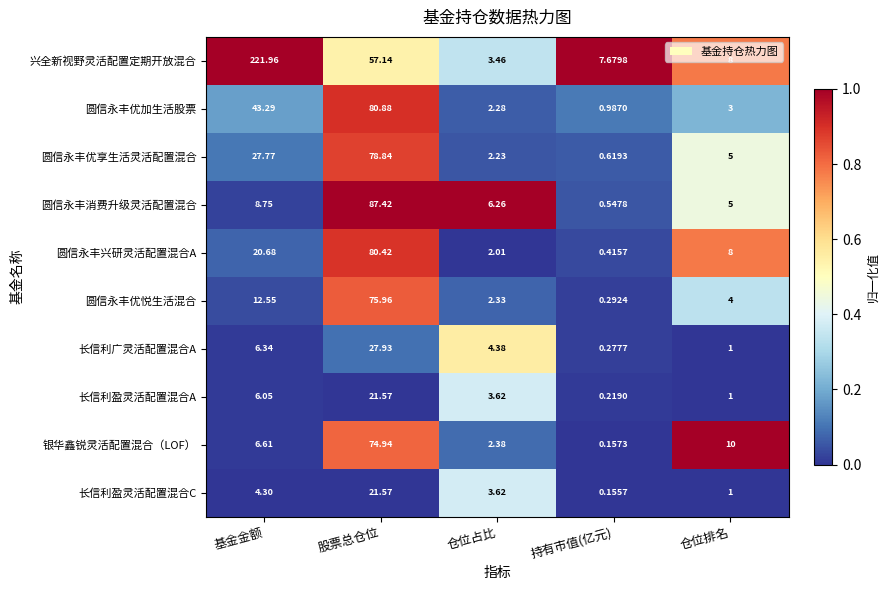

Which category has the highest value across all series?

基金金额